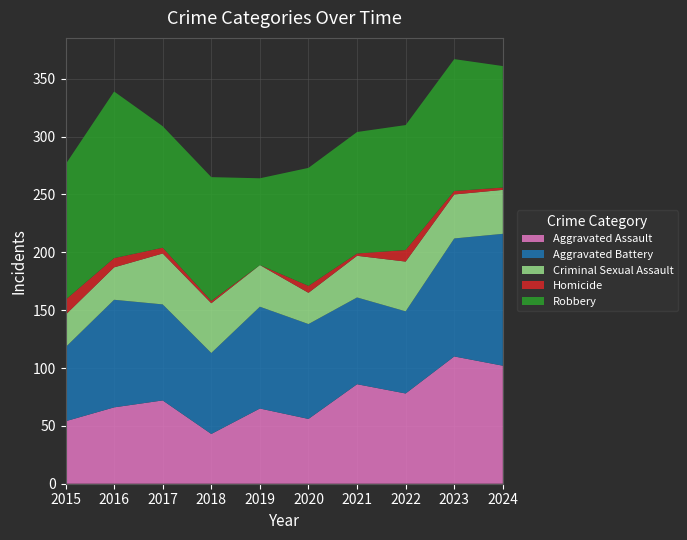

Reading left to right, extract all data points from this chart.

Aggravated Assault: 2015=54	2016=66	2017=72	2018=43	2019=65	2020=56	2021=86	2022=78	2023=110	2024=102
Aggravated Battery: 2015=64	2016=93	2017=83	2018=70	2019=88	2020=82	2021=75	2022=71	2023=102	2024=114
Criminal Sexual Assault: 2015=28	2016=28	2017=44	2018=43	2019=36	2020=27	2021=36	2022=43	2023=38	2024=38
Homicide: 2015=13	2016=8	2017=5	2018=2	2019=0	2020=6	2021=2	2022=10	2023=3	2024=2
Robbery: 2015=117	2016=144	2017=105	2018=107	2019=75	2020=102	2021=105	2022=108	2023=114	2024=105